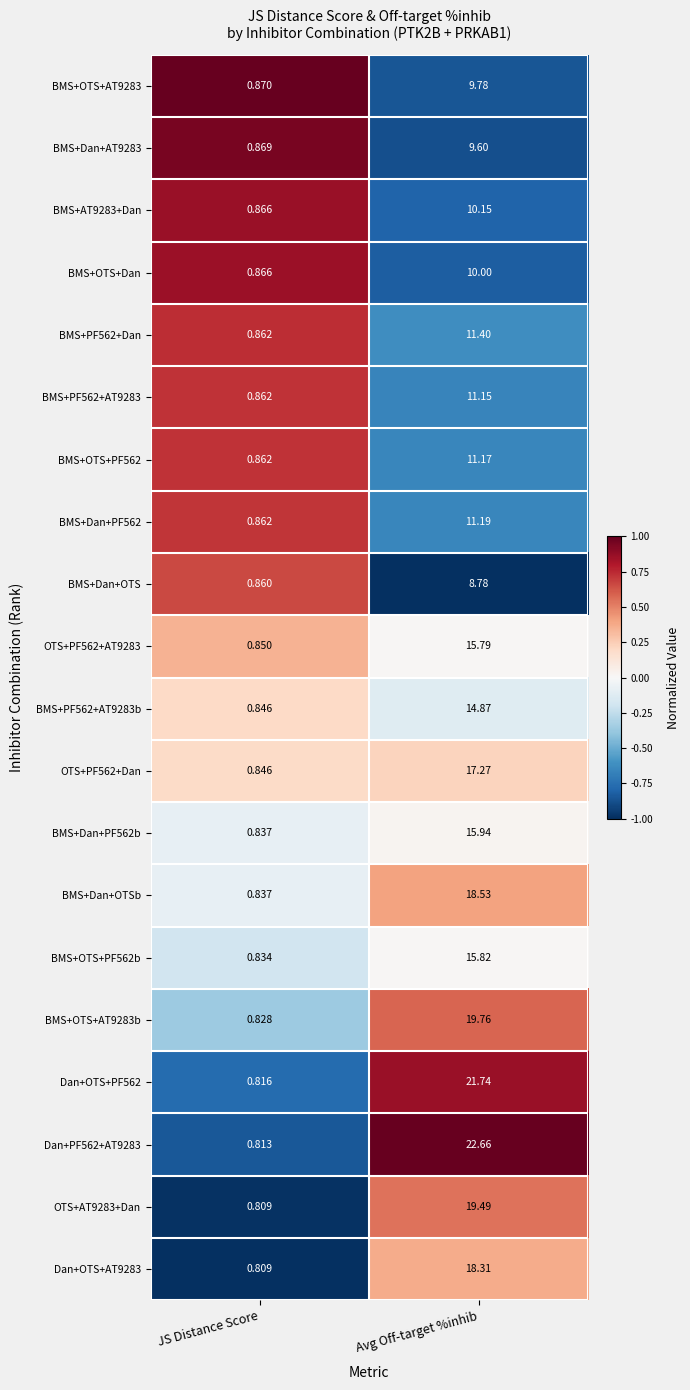

Which series changed the most between JS Distance Score and Avg Off-target %inhib?

Dan+PF562+AT9283